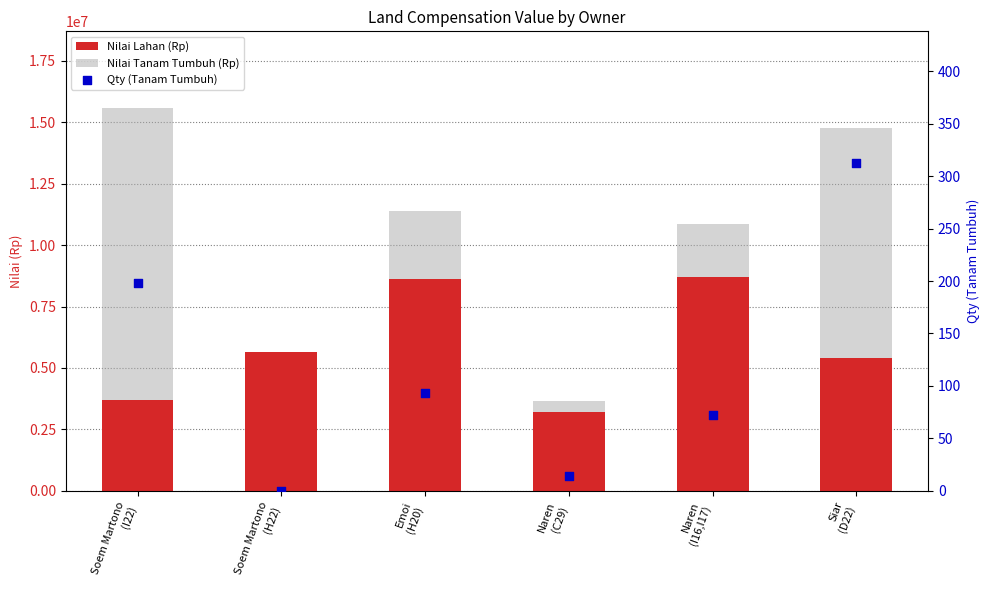

At which category is the sum across all series the highest?

Soem Martono
(I22)